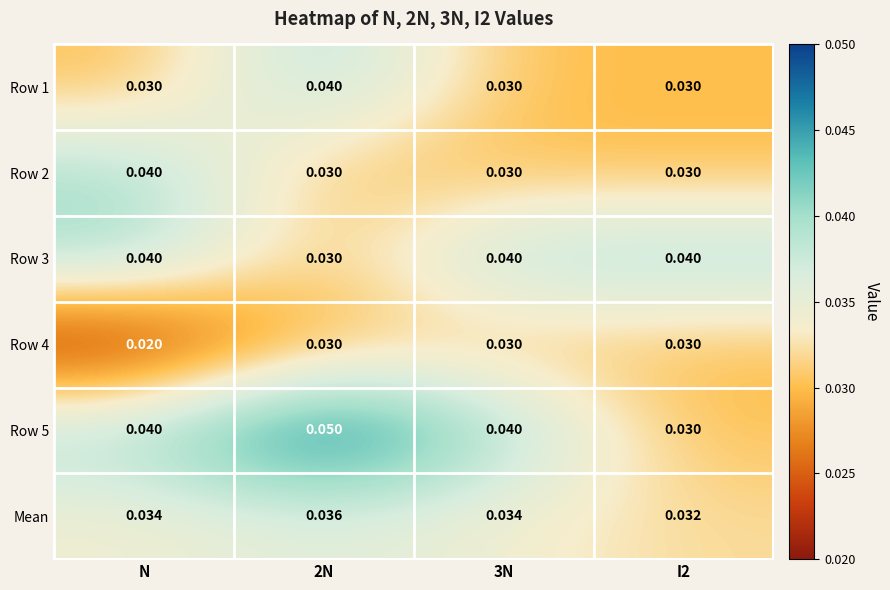

At which category is the sum across all series the highest?

2N